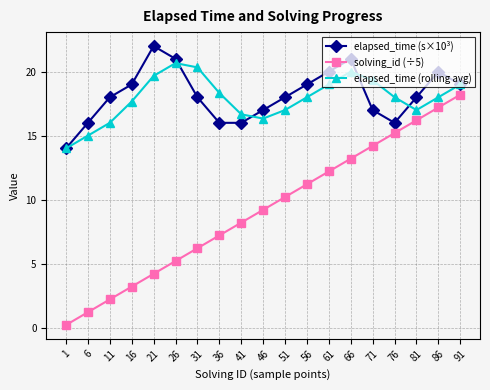

Is it true that elapsed_time (rolling avg) equals 19.3 at 71?

True